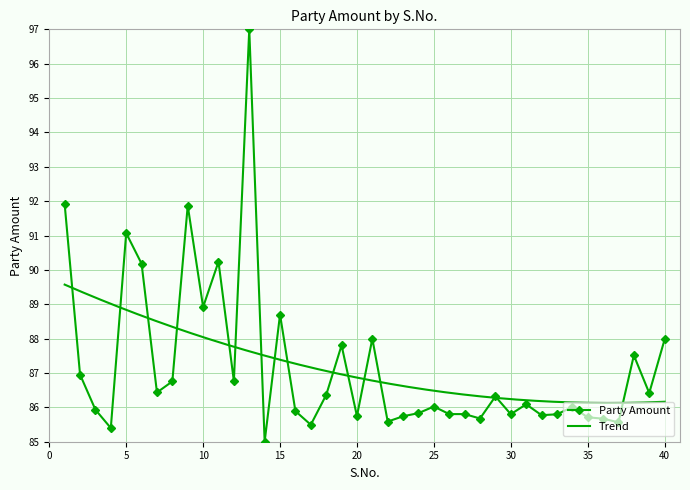

Which category has the highest value across all series?

13